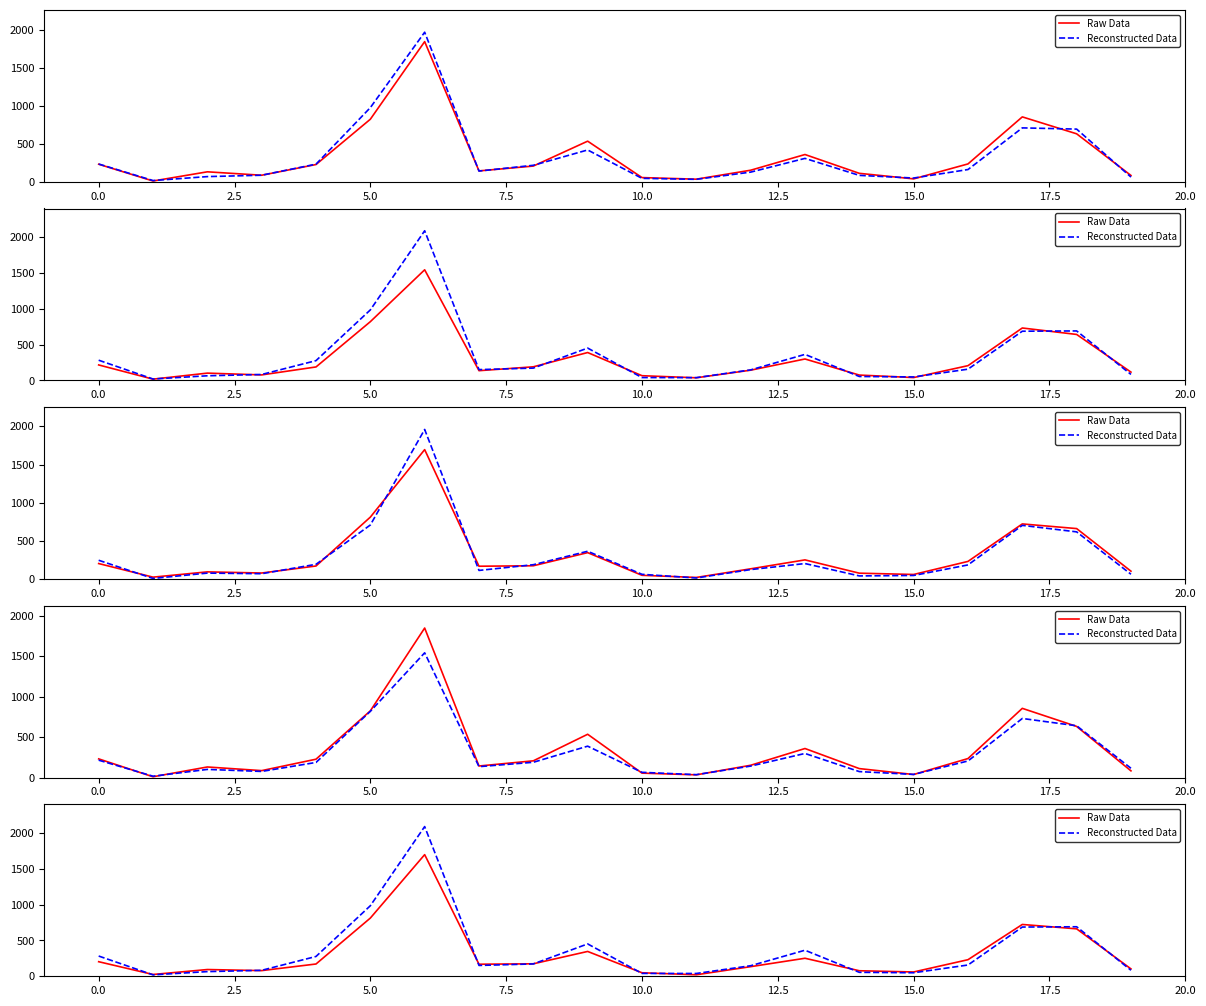

Rank the series by their average value, from lowest to highest.

Raw Data, Reconstructed Data